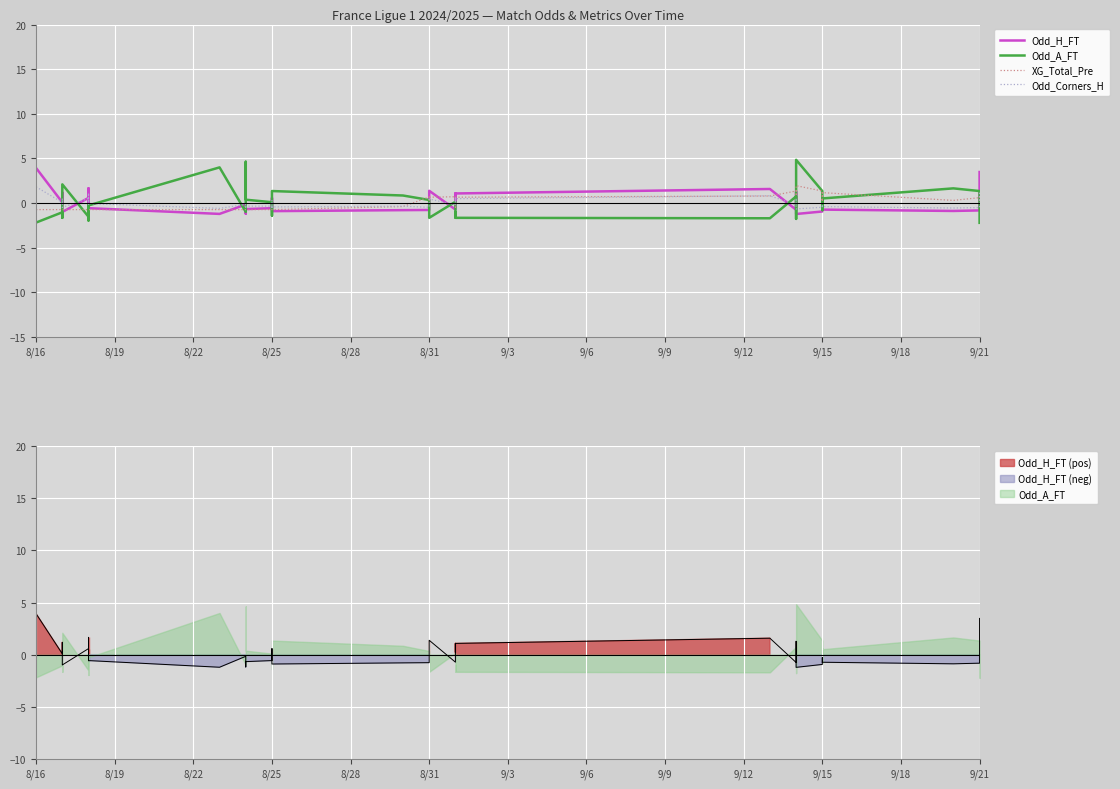

What is the difference between the second highest and second lowest values in the Odd_A_FT series?

6.8